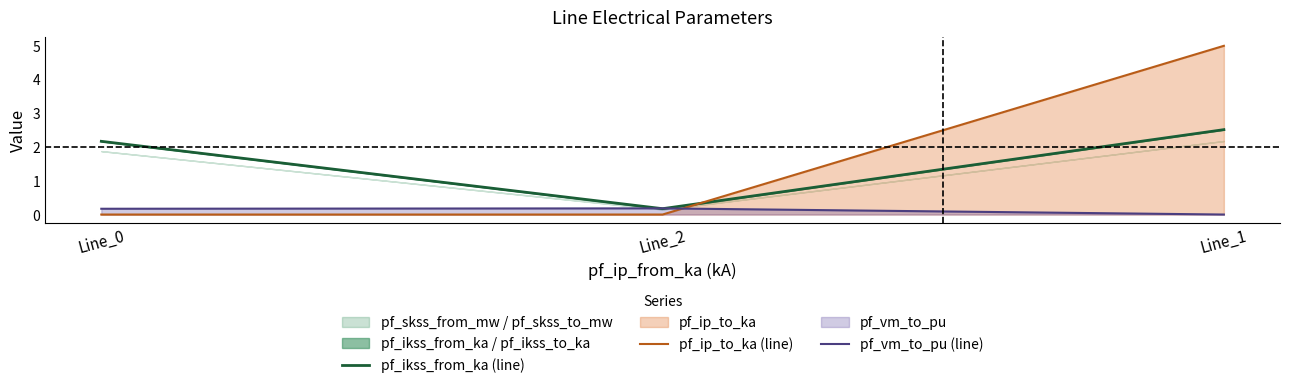

Reading left to right, list all the values displayed in this chart.

pf_ikss_from_ka (line): Line_0=2.2	Line_2=0.2	Line_1=2.5
pf_ip_to_ka (line): Line_0=0.0	Line_2=0.0	Line_1=5.0
pf_vm_to_pu (line): Line_0=0.2	Line_2=0.2	Line_1=0.0